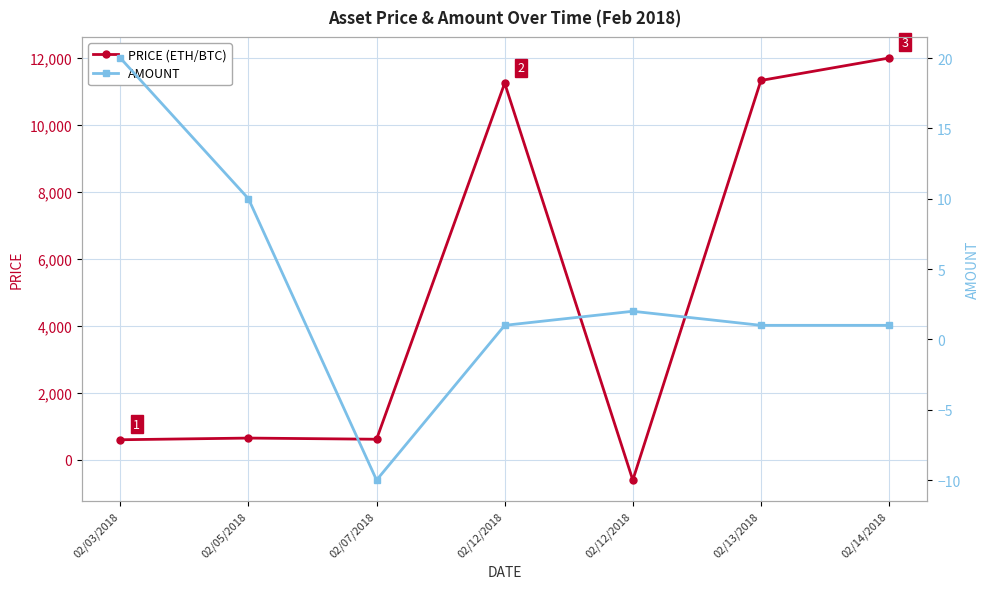

How many times do AMOUNT and PRICE cross each other?

2